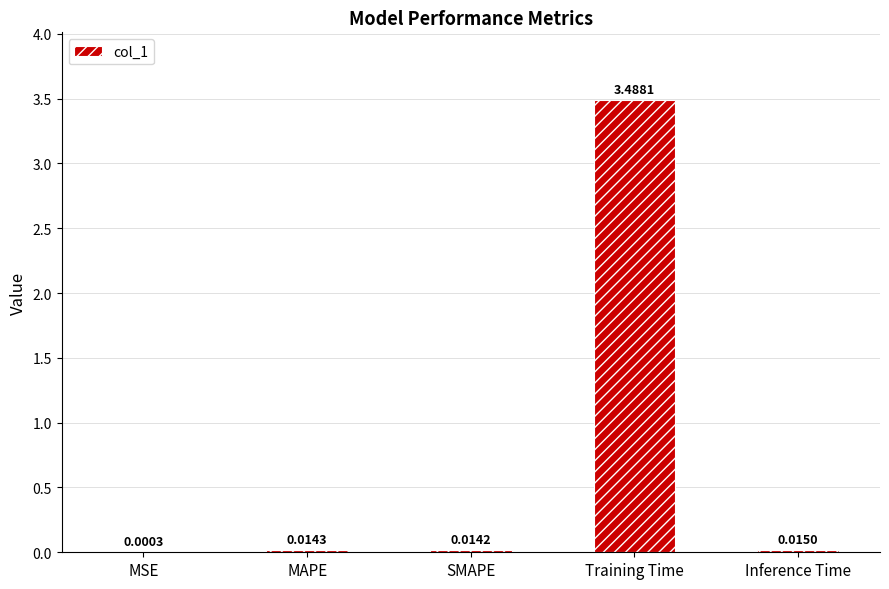

What is the sum of all values?

3.5